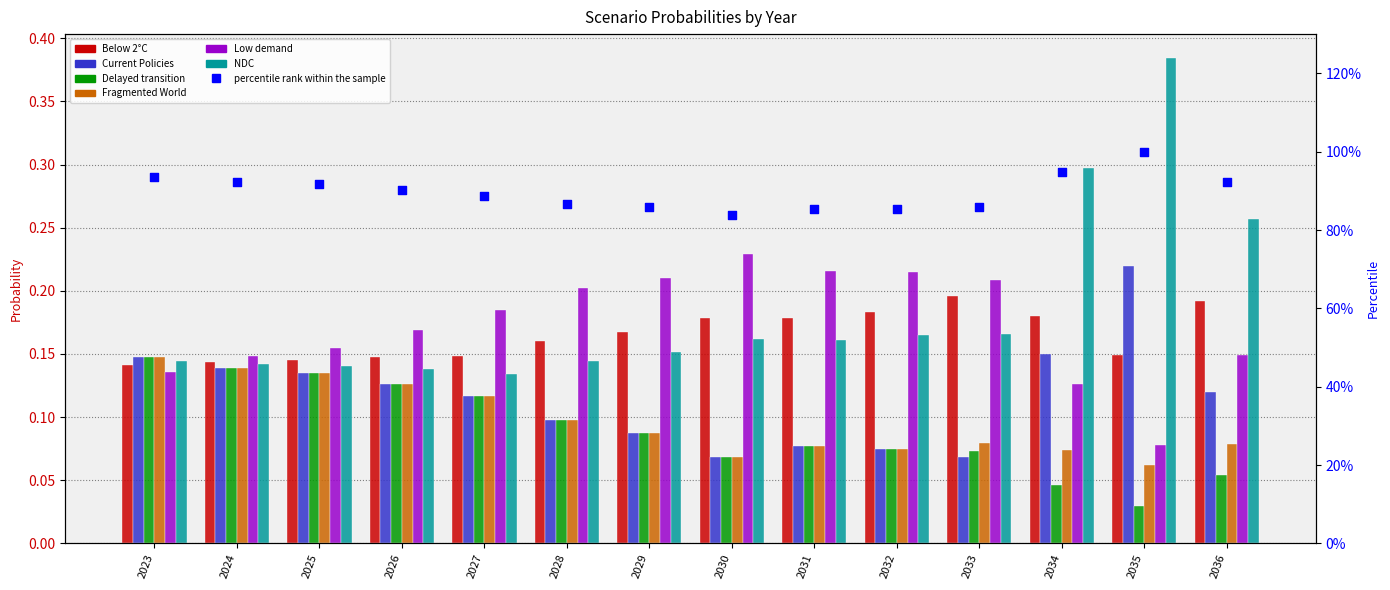

Which series has the largest total across all categories?

NDC